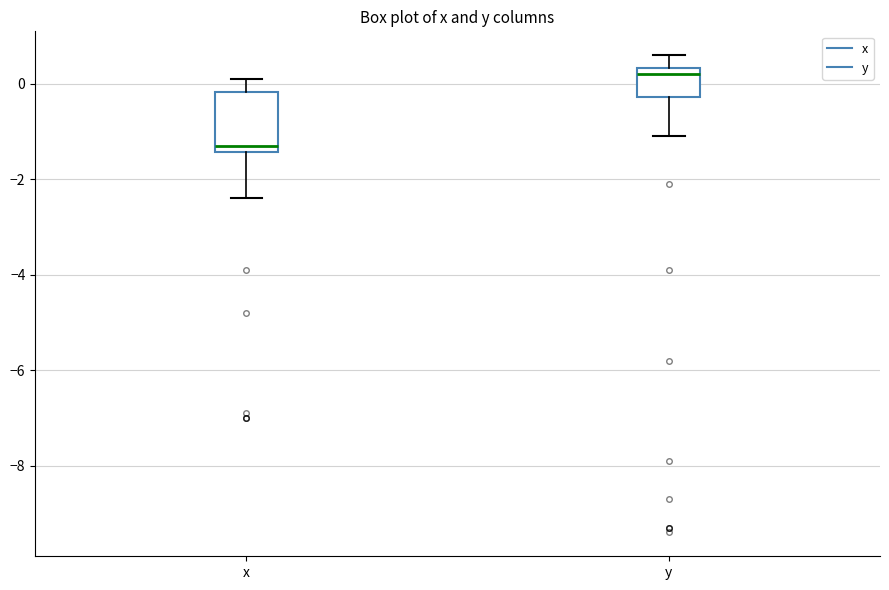

Which box has the highest median line?

y